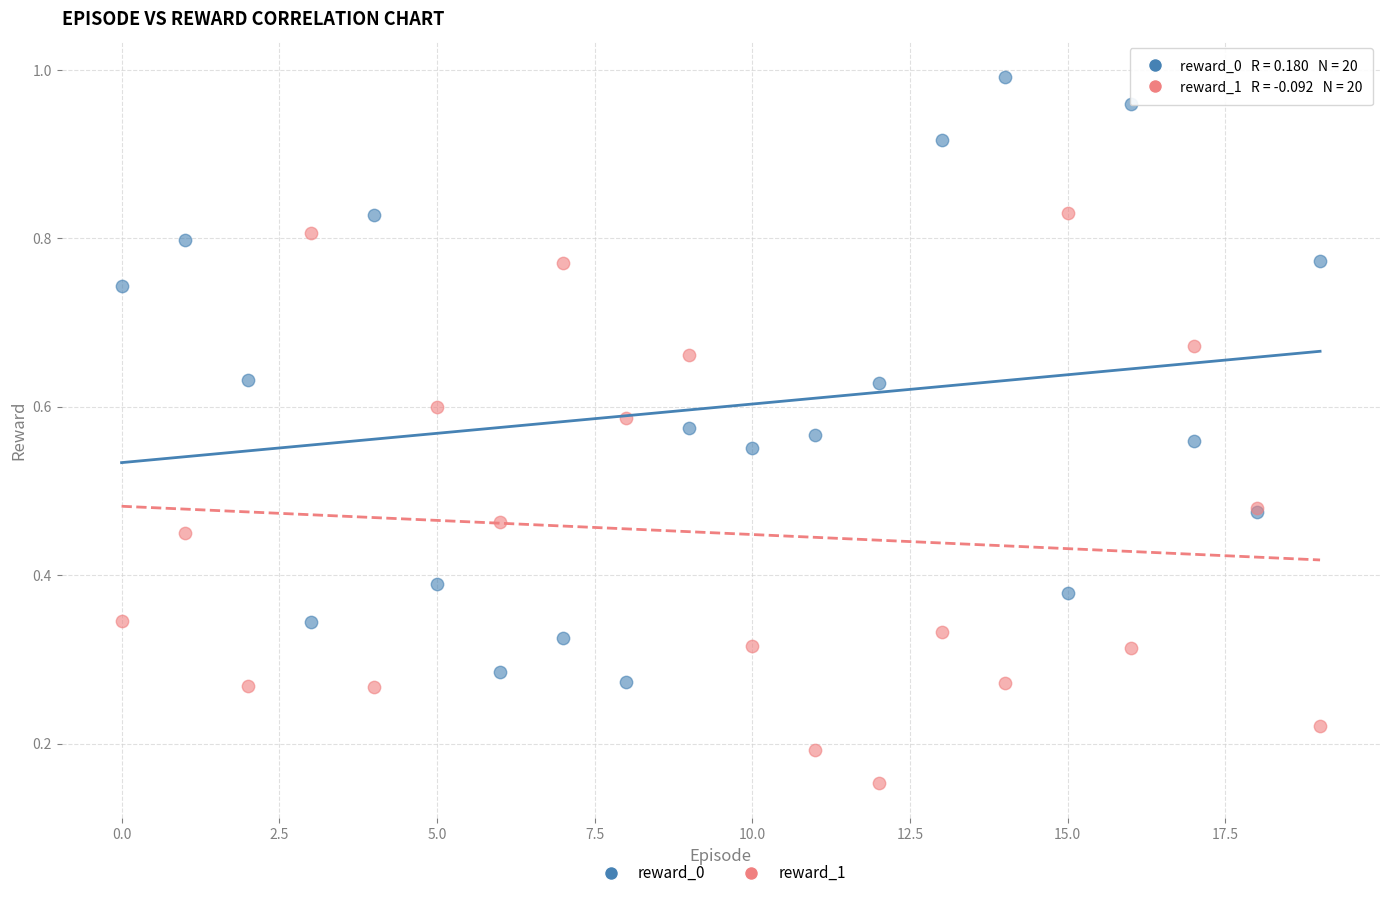

Which series contains the highest Y value?

reward_0